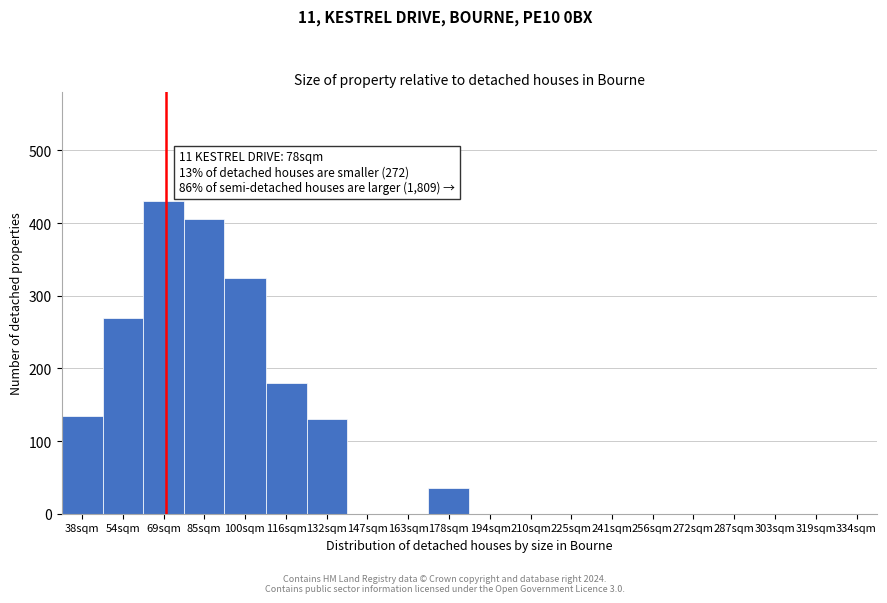

Reading right to left, extract all data points from this chart.

334sqm=0	319sqm=0	303sqm=0	287sqm=0	272sqm=0	256sqm=0	241sqm=0	225sqm=0	210sqm=0	194sqm=0	178sqm=35	163sqm=0	147sqm=0	132sqm=130	116sqm=180	100sqm=325	85sqm=405	69sqm=430	54sqm=270	38sqm=135